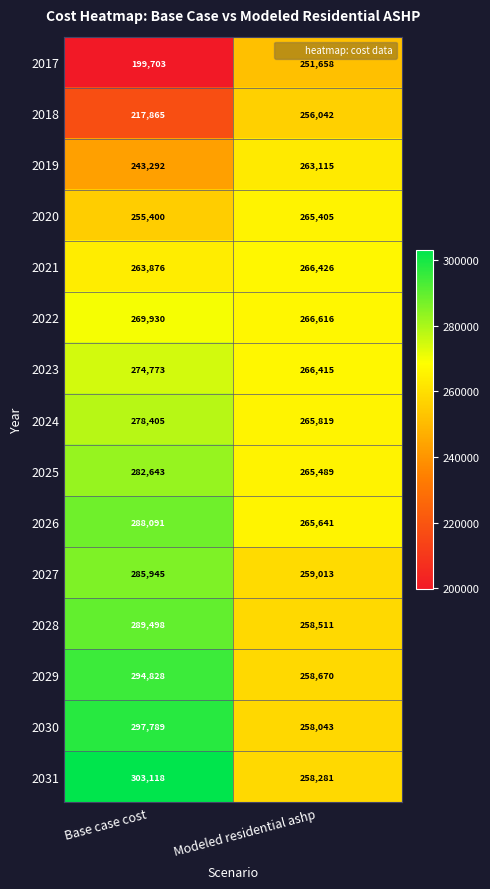

What is the difference between the maximum and minimum values in the 2028 series?

30987